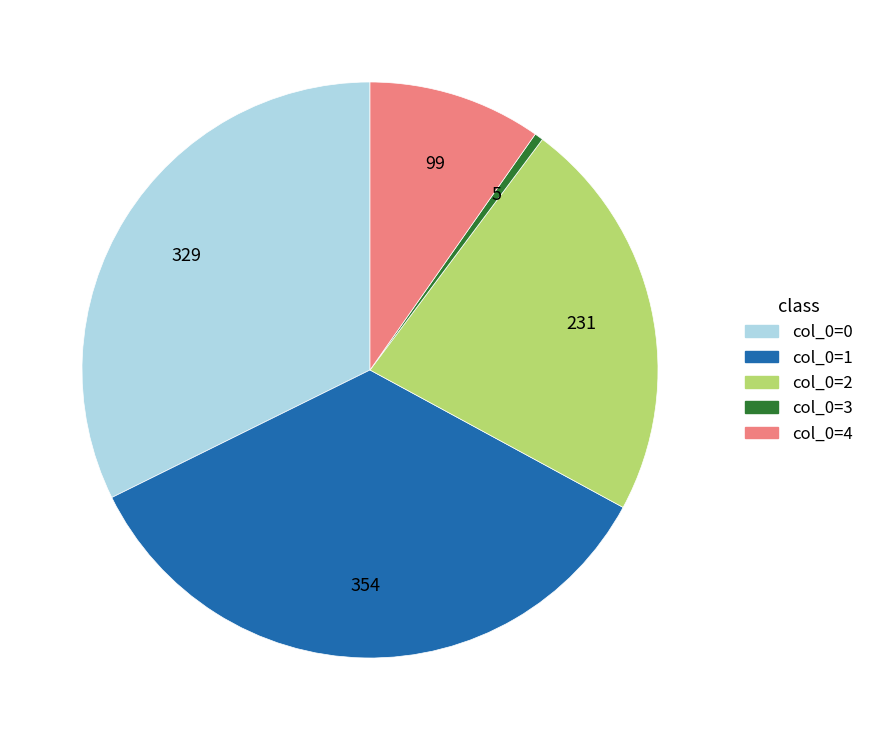

Count the number of slices in the pie.

5